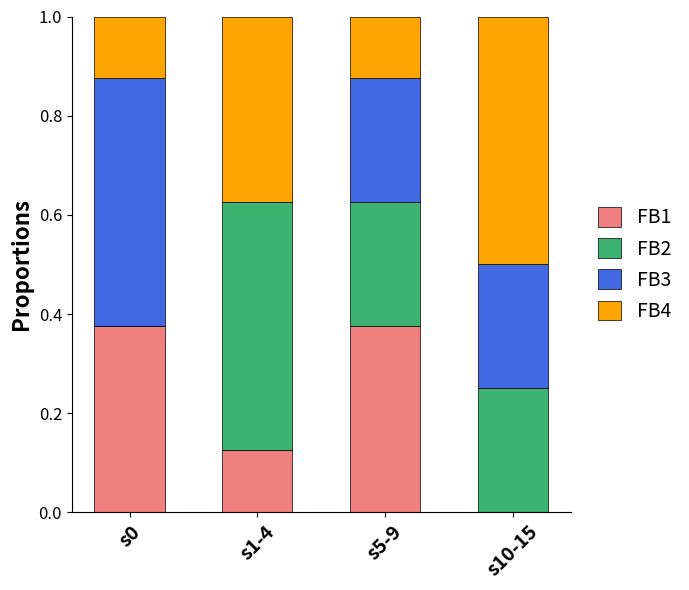

What is the total value across all series at s5-9?

1.0